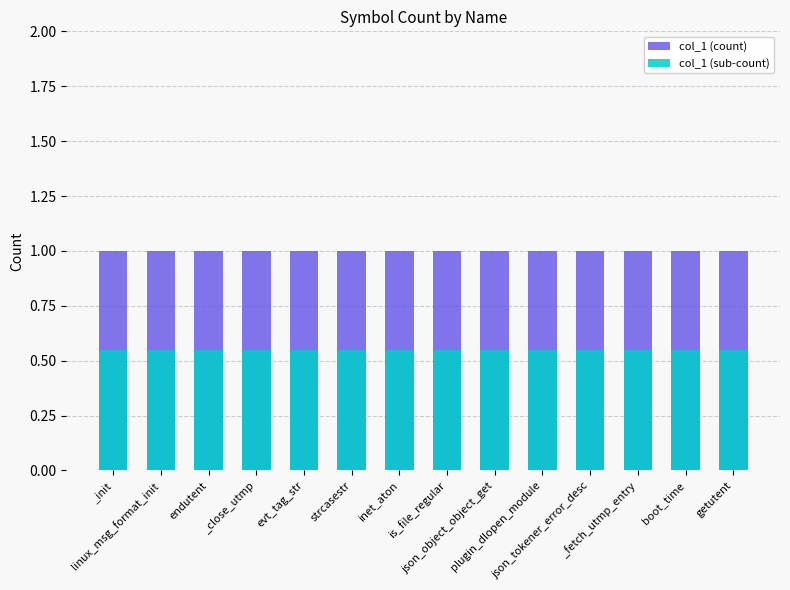

At which category is the sum across all series the highest?

_init